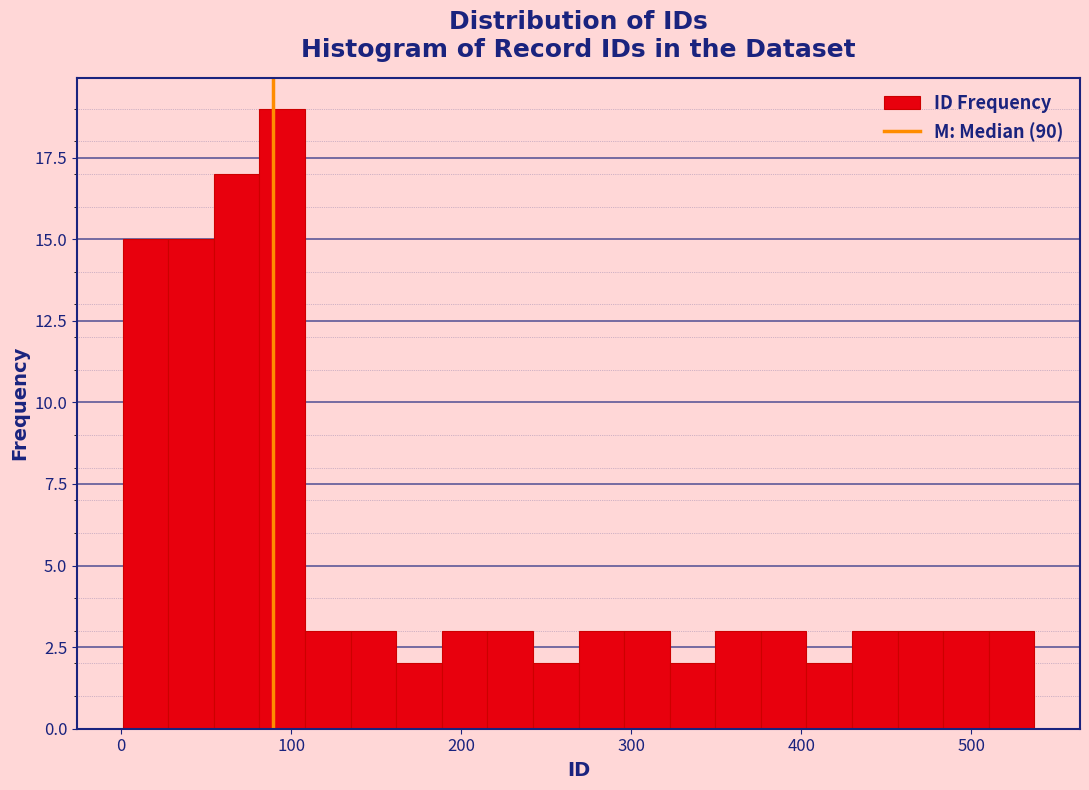

Read against the x-axis, roughly where is the centre of the tallest bar?

90